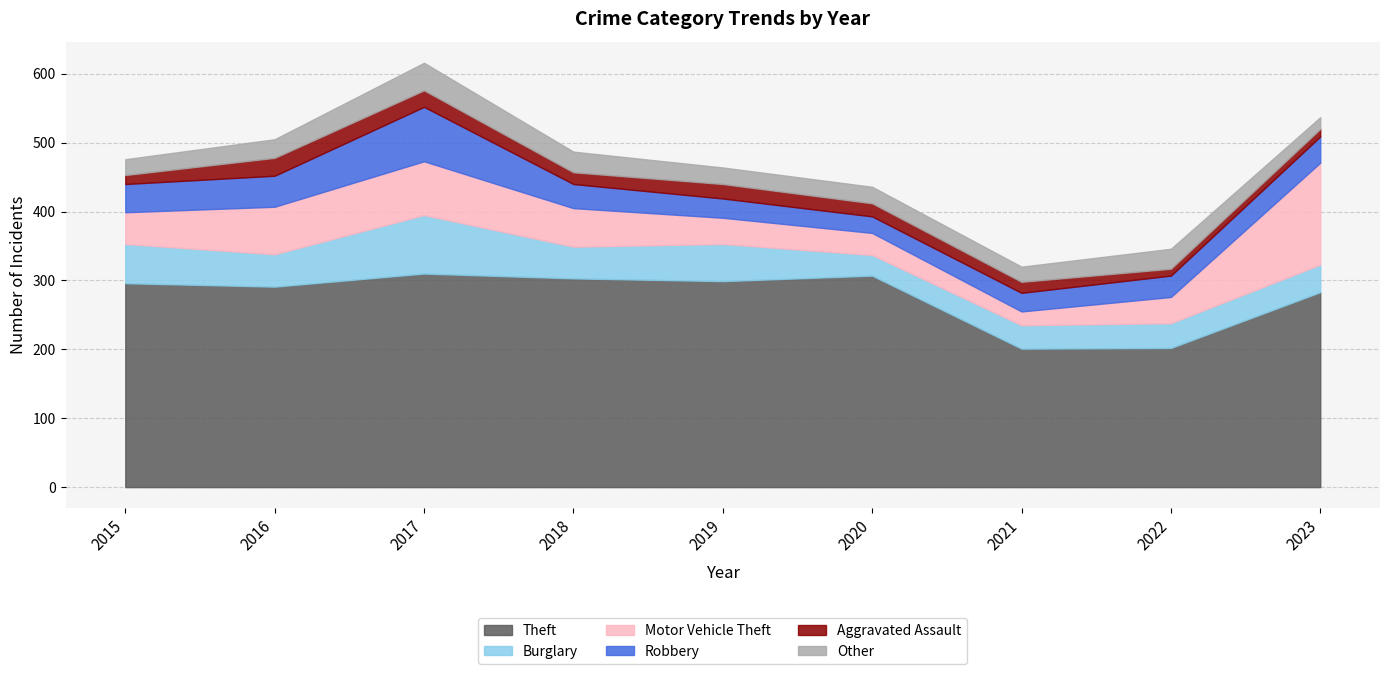

Reading left to right, list all the values displayed in this chart.

Theft: 296	291	310	303	299	307	201	202	283
Burglary: 57	47	85	46	54	30	34	36	40
Motor Vehicle Theft: 46	69	78	56	38	32	20	38	148
Robbery: 41	45	79	35	28	24	27	31	38
Aggravated Assault: 13	26	24	17	21	19	16	10	11
Other: 23	27	40	30	24	24	22	29	17